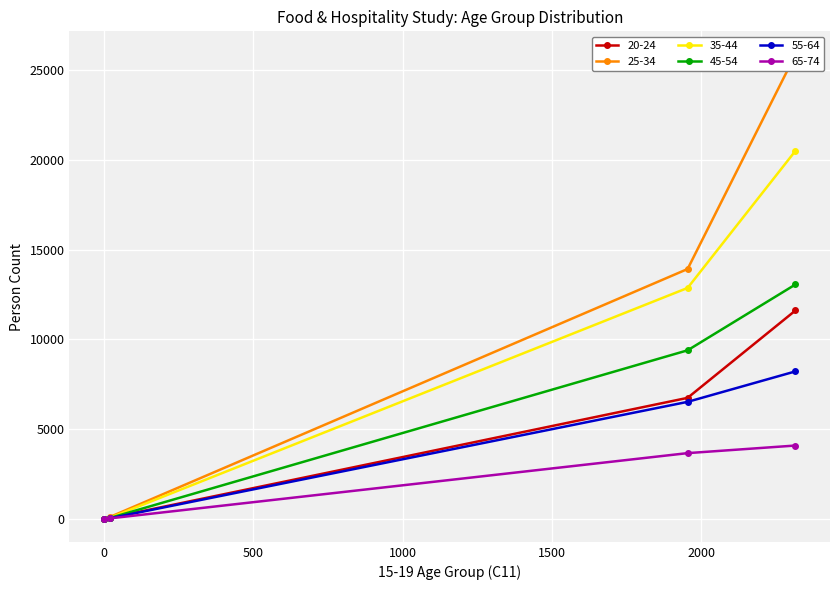

Does the chart display data point markers on the line(s)?

Yes